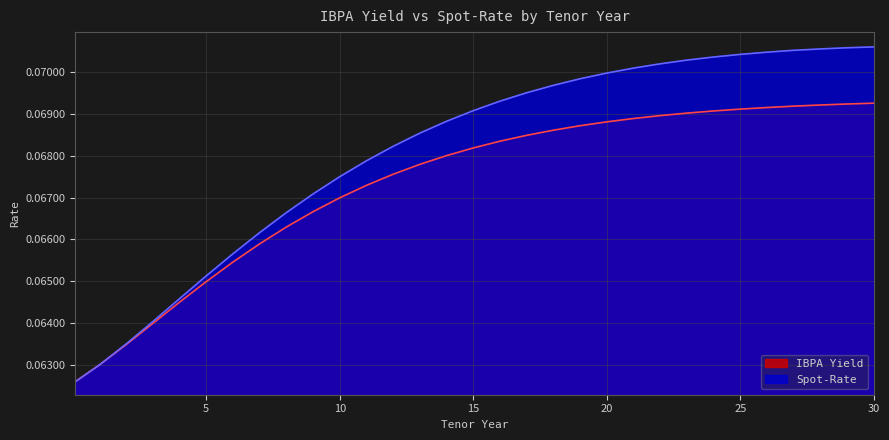

List the labels in order of IBPA Yield value, largest first.

30, 29, 28, 27, 26, 25, 24, 23, 22, 21, 20, 19, 18, 17, 16, 15, 14, 13, 12, 11, 10, 9, 8, 7, 6, 5, 4, 3, 2, 1, 0.1